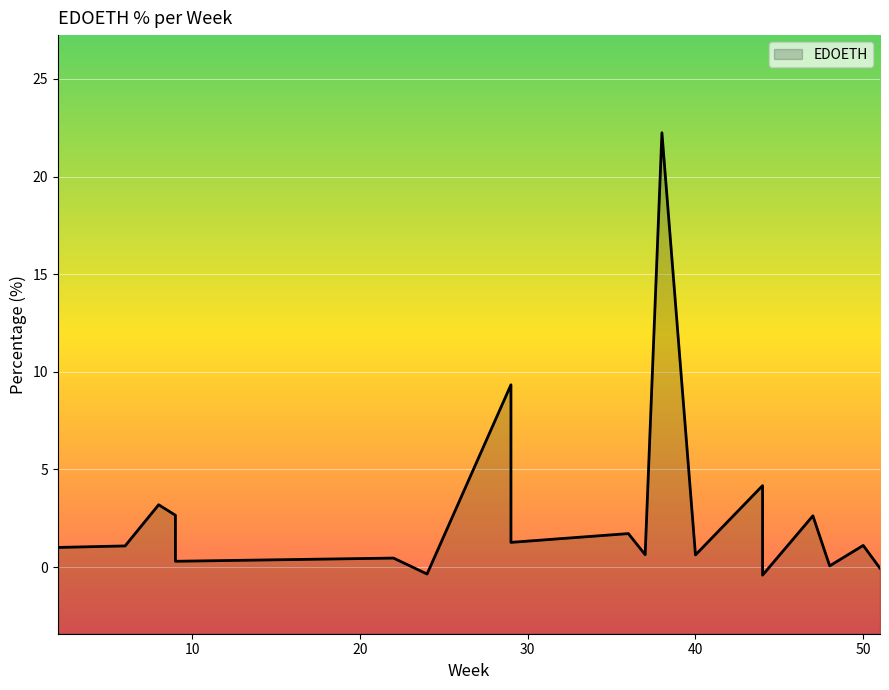

What is the minimum value shown in the chart?

-0.4